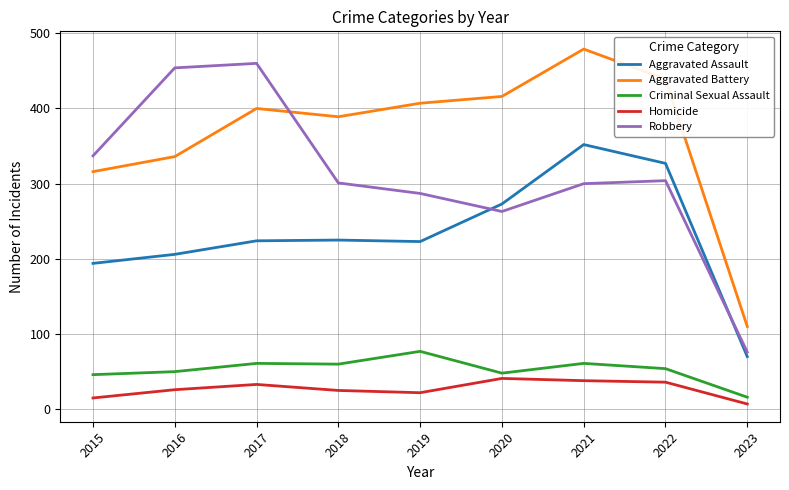

After their last crossing, which series has the higher values: Robbery or Aggravated Battery?

Aggravated Battery